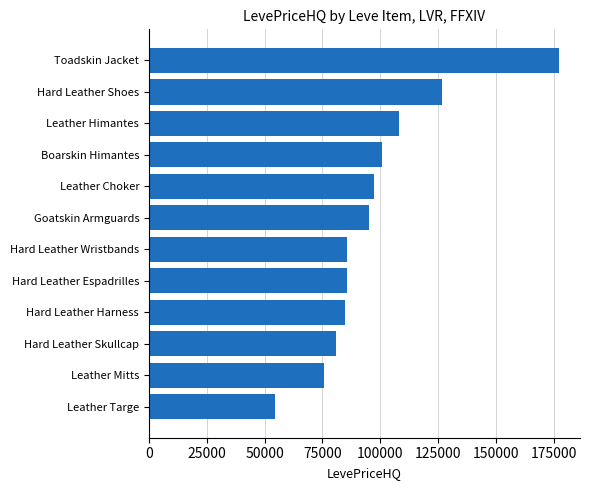

What is the change in value from Leather Targe to Leather Himantes?

+53665.0